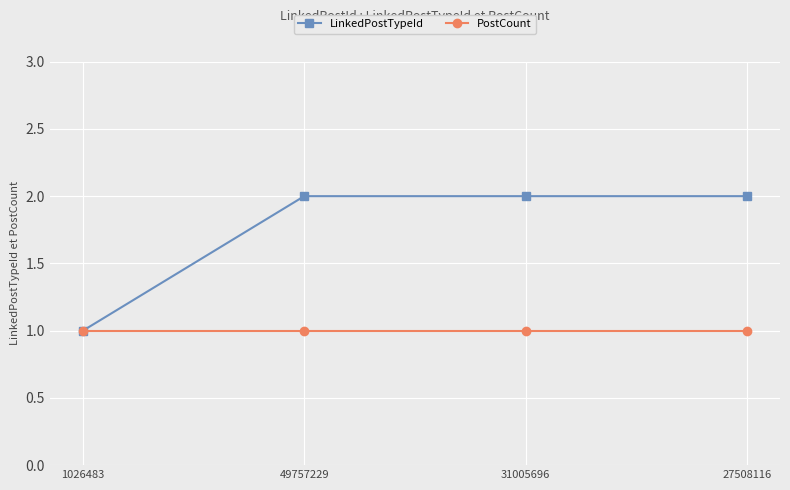

Which series has the largest total across all categories?

LinkedPostTypeId